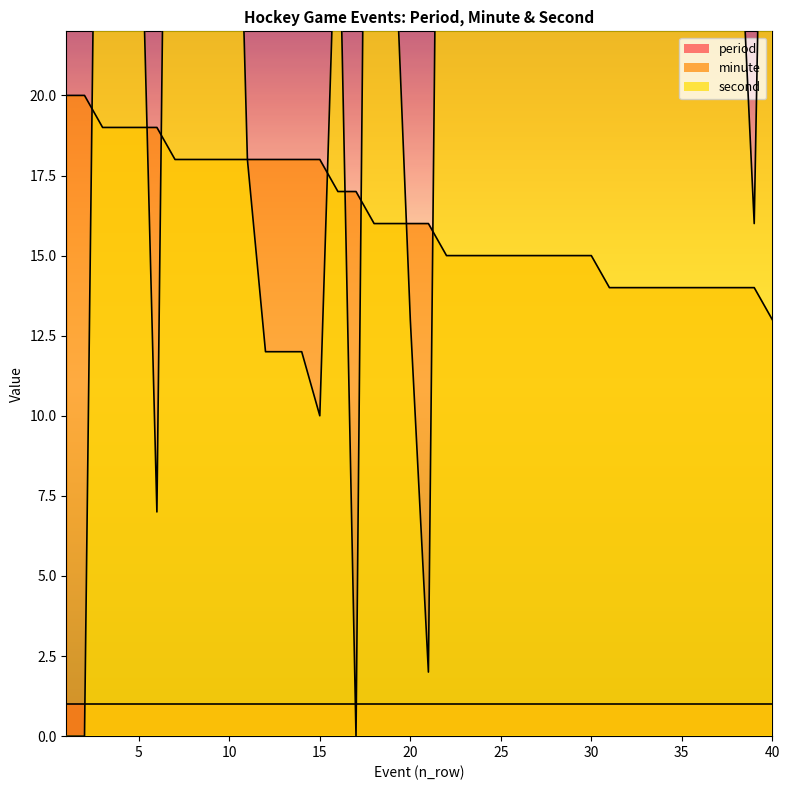

What is the difference between the maximum and minimum values in the minute series?

7